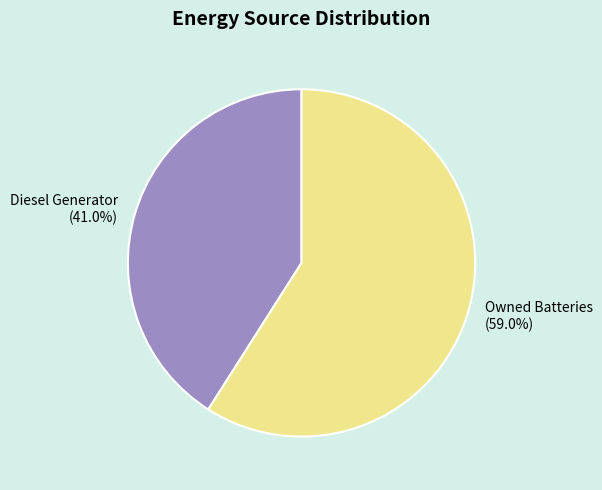

Which category has the smallest portion of the pie?

Diesel Generator